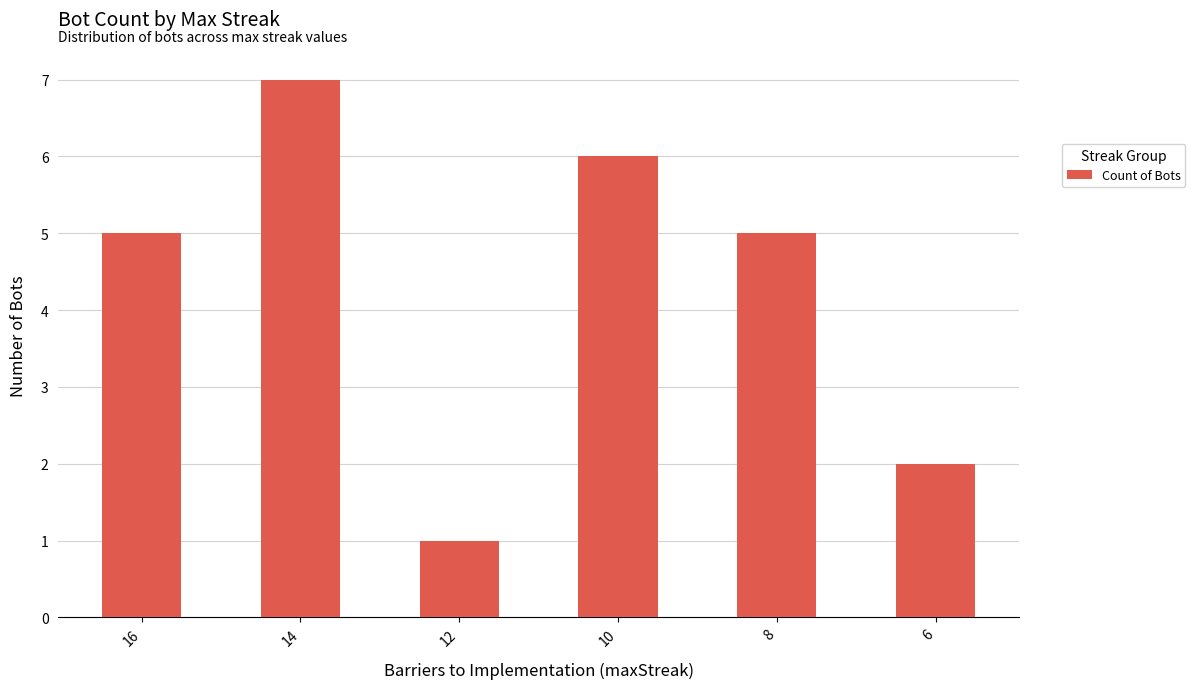

Which category has the lowest value across all series?

12